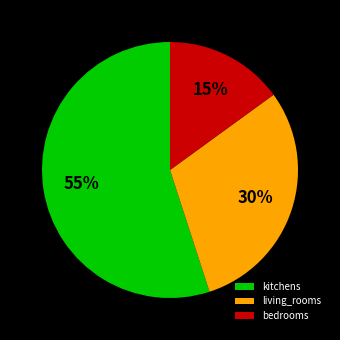

Which slice is the largest?

kitchens